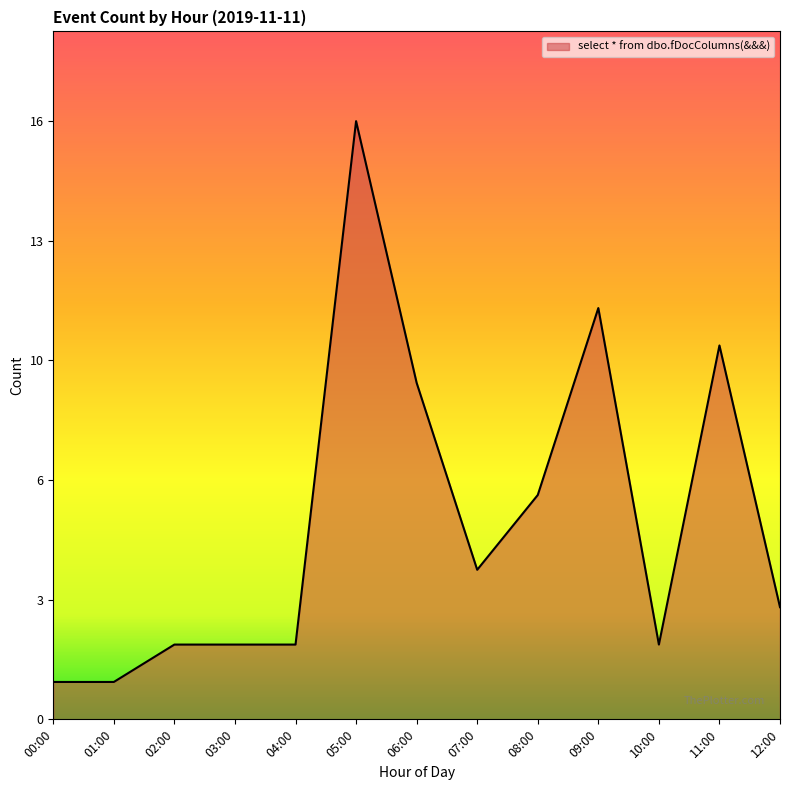

Is this an area chart (filled region under the line)?

Yes